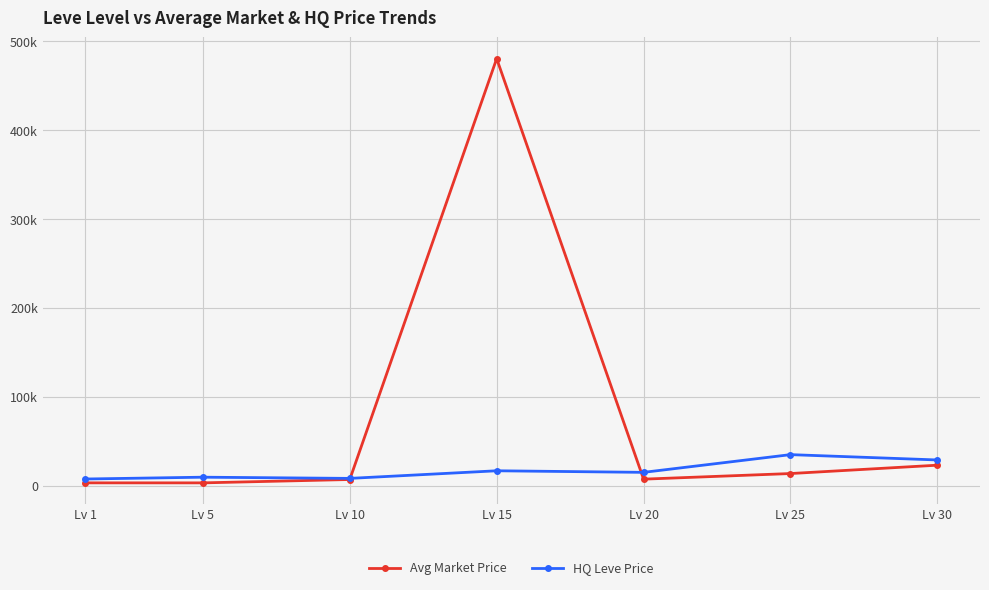

Is it true that HQ Leve Price equals 34896.0 at Lv 25?

True